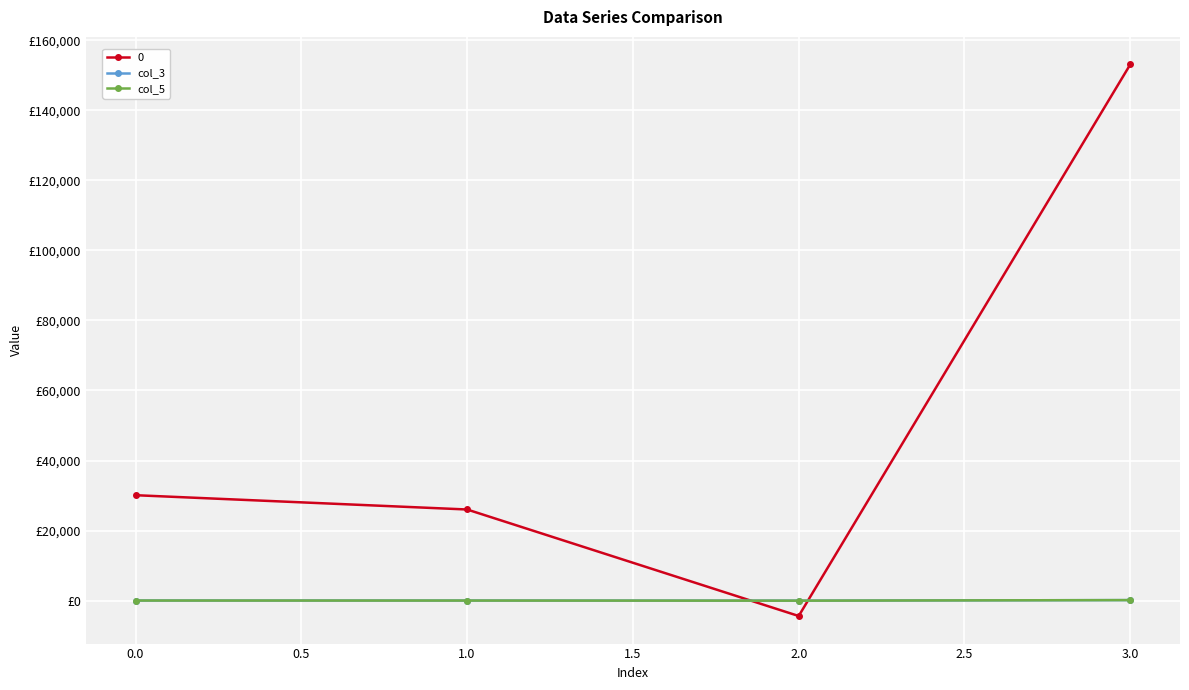

True or false: col_5 and col_3 cross at least once.

False